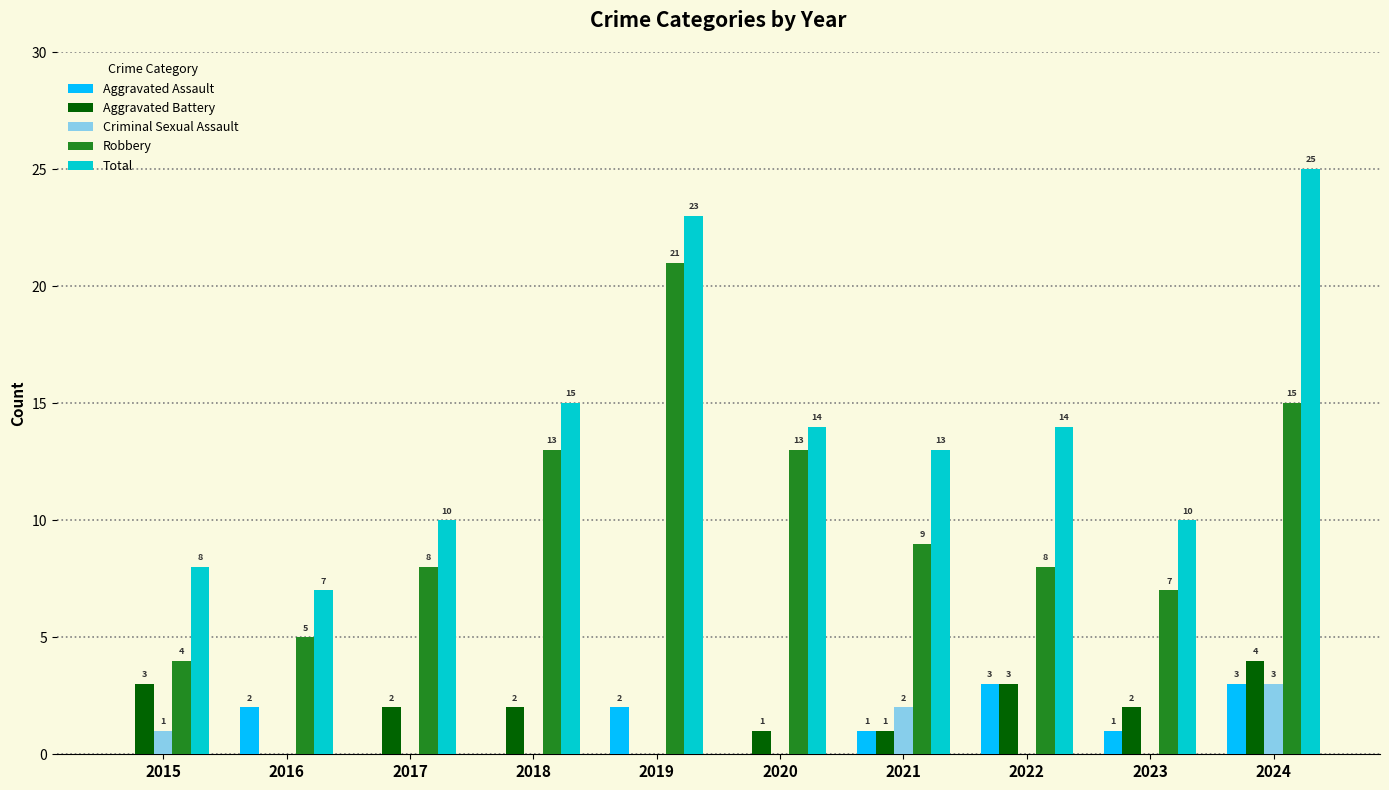

Reading left to right, what are all the values shown in this chart?

Aggravated Assault: 2015=0	2016=2	2017=0	2018=0	2019=2	2020=0	2021=1	2022=3	2023=1	2024=3
Aggravated Battery: 2015=3	2016=0	2017=2	2018=2	2019=0	2020=1	2021=1	2022=3	2023=2	2024=4
Criminal Sexual Assault: 2015=1	2016=0	2017=0	2018=0	2019=0	2020=0	2021=2	2022=0	2023=0	2024=3
Robbery: 2015=4	2016=5	2017=8	2018=13	2019=21	2020=13	2021=9	2022=8	2023=7	2024=15
Total: 2015=8	2016=7	2017=10	2018=15	2019=23	2020=14	2021=13	2022=14	2023=10	2024=25